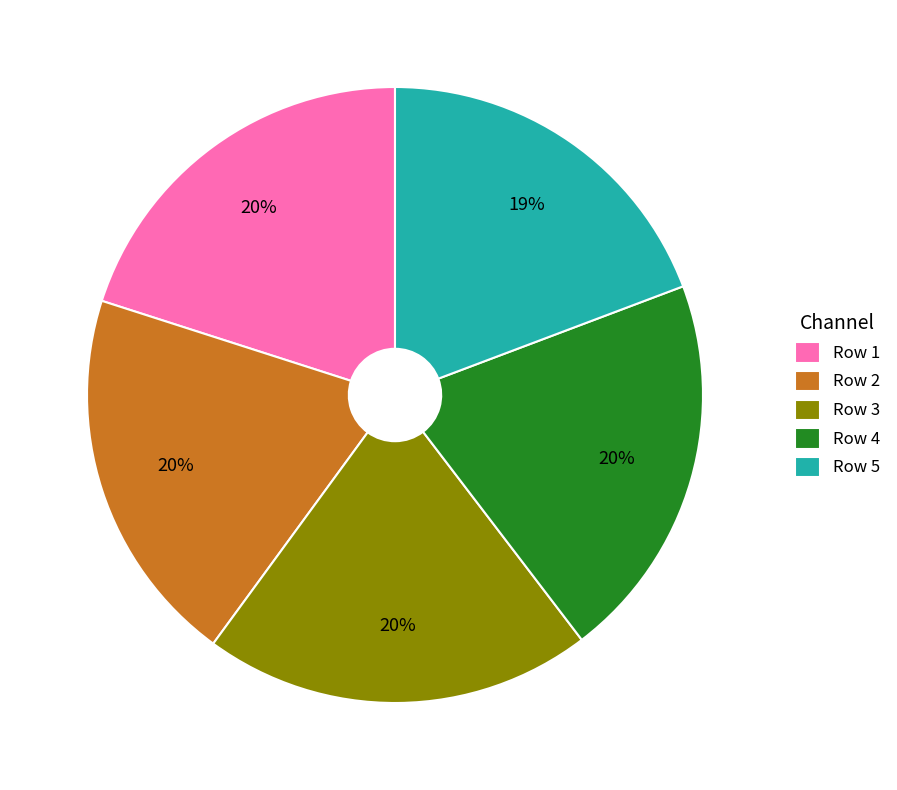

What percentage is the Row 2 slice, to the nearest percent?

20%